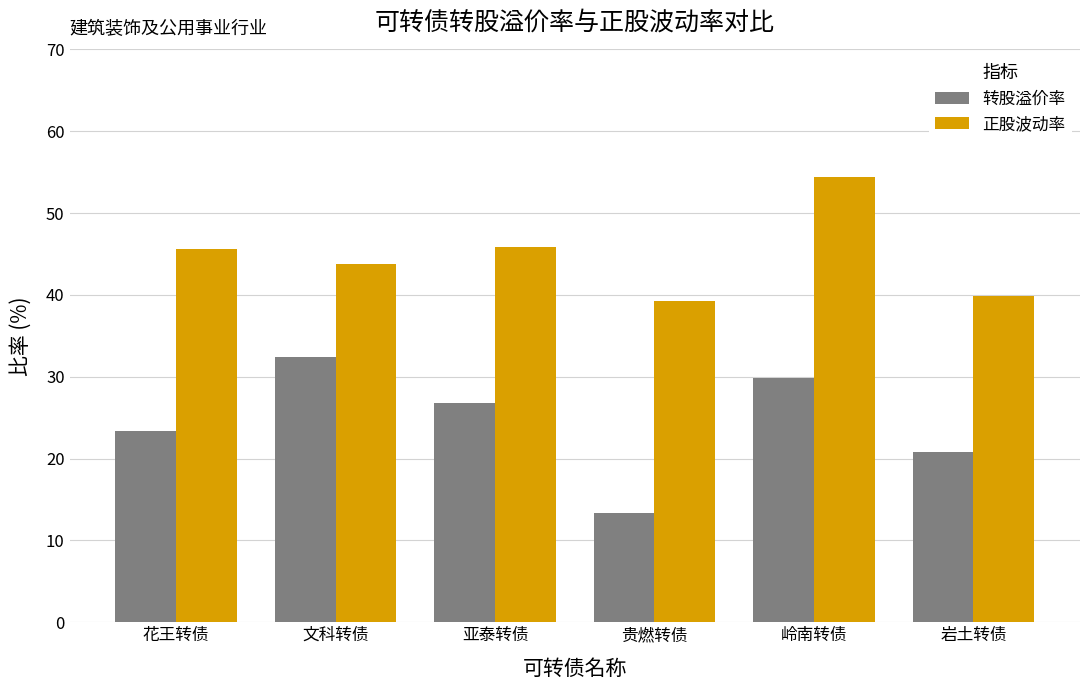

Between 花王转债 and 贵燃转债, which series saw the biggest shift?

转股溢价率